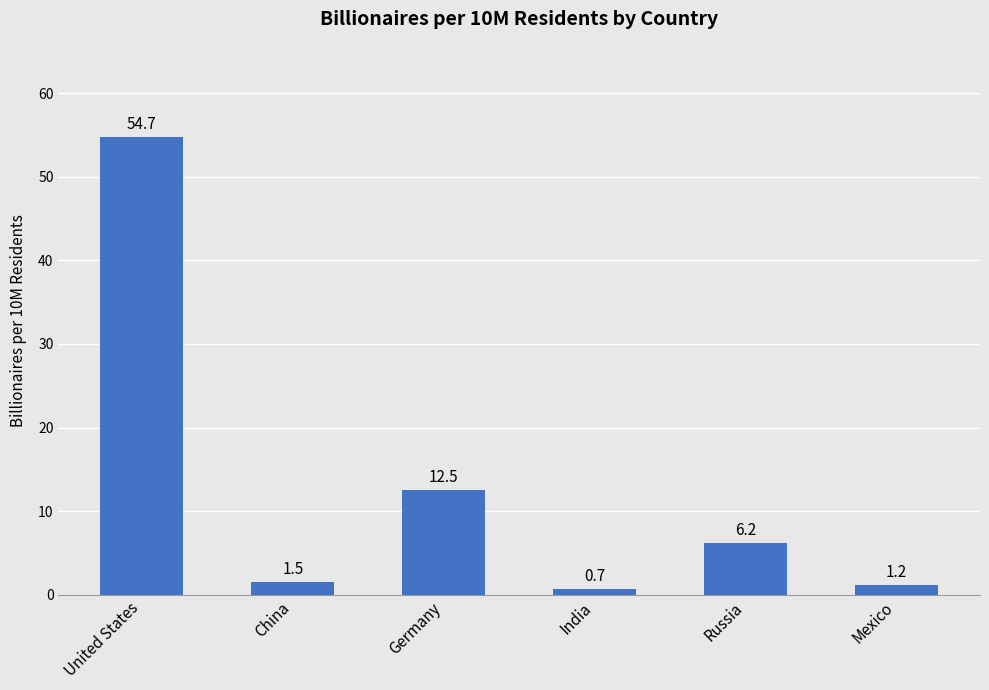

Which label corresponds to the smallest value in the chart?

India